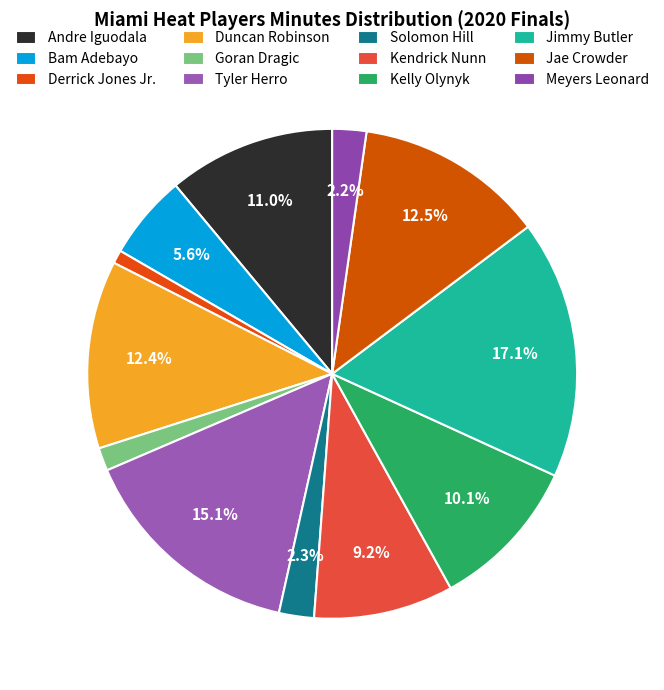

Count the number of slices in the pie.

12